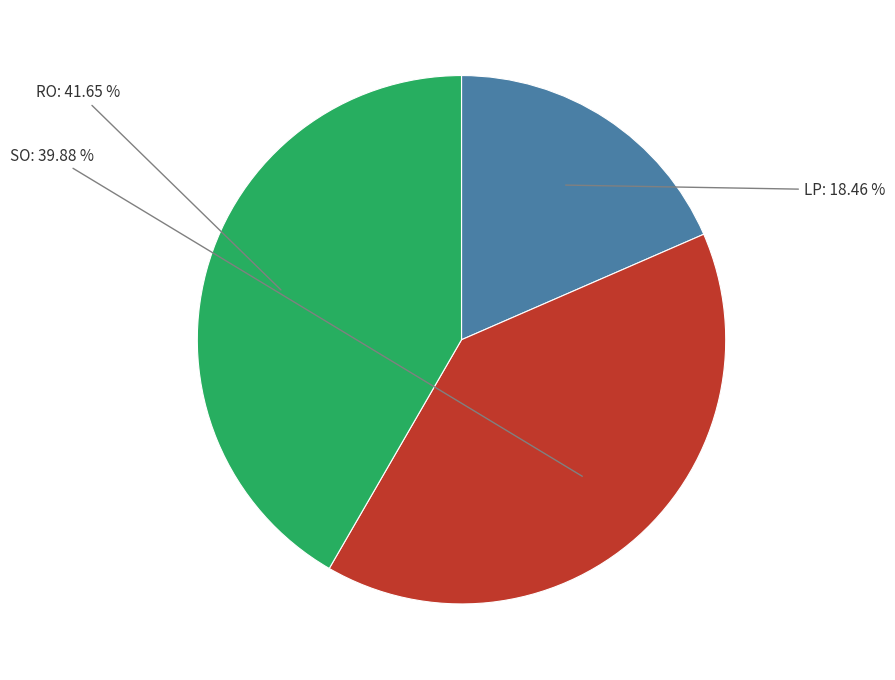

Is there a majority slice in this chart?

No